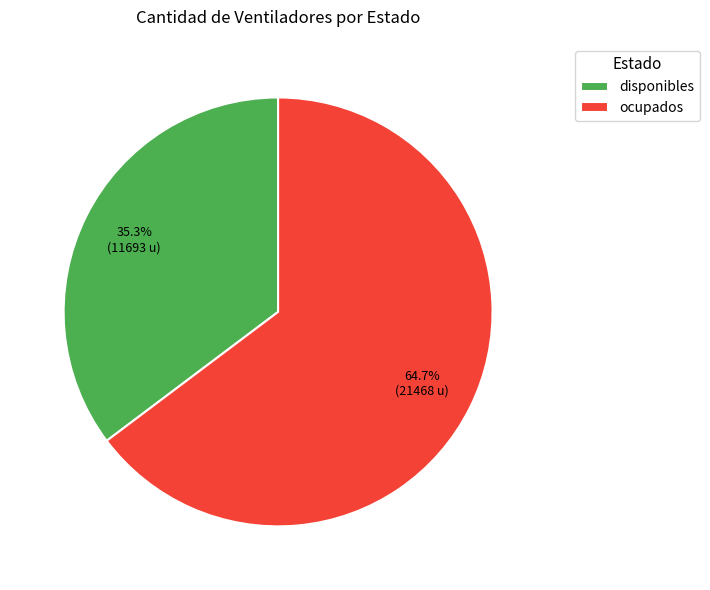

The ocupados slice represents 58% of the pie. True or false?

False